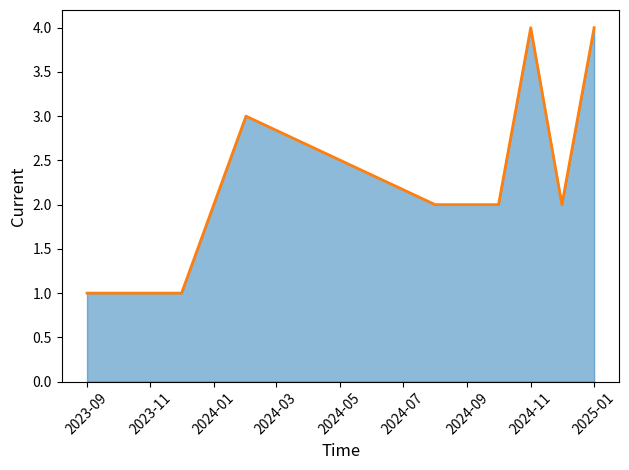

Approximately how many times larger is the value at 2024-11 compared to 2023-09?

4.0